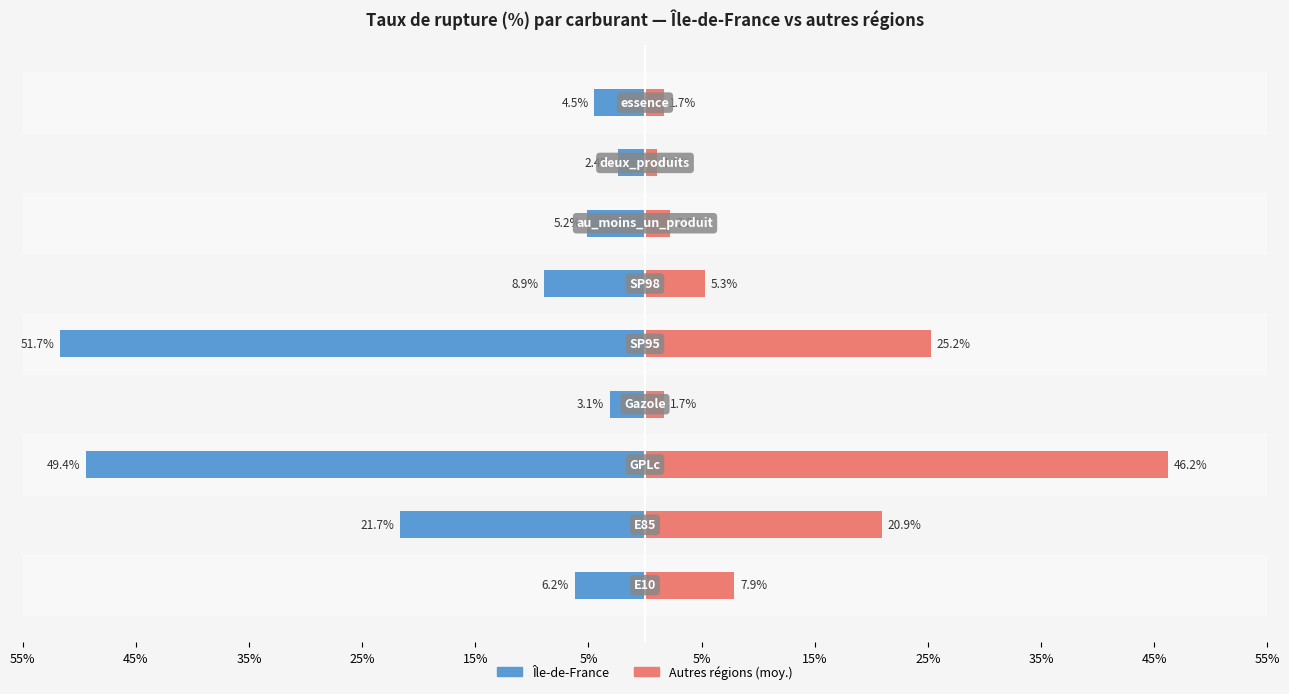

How many bars are there in each group?

2